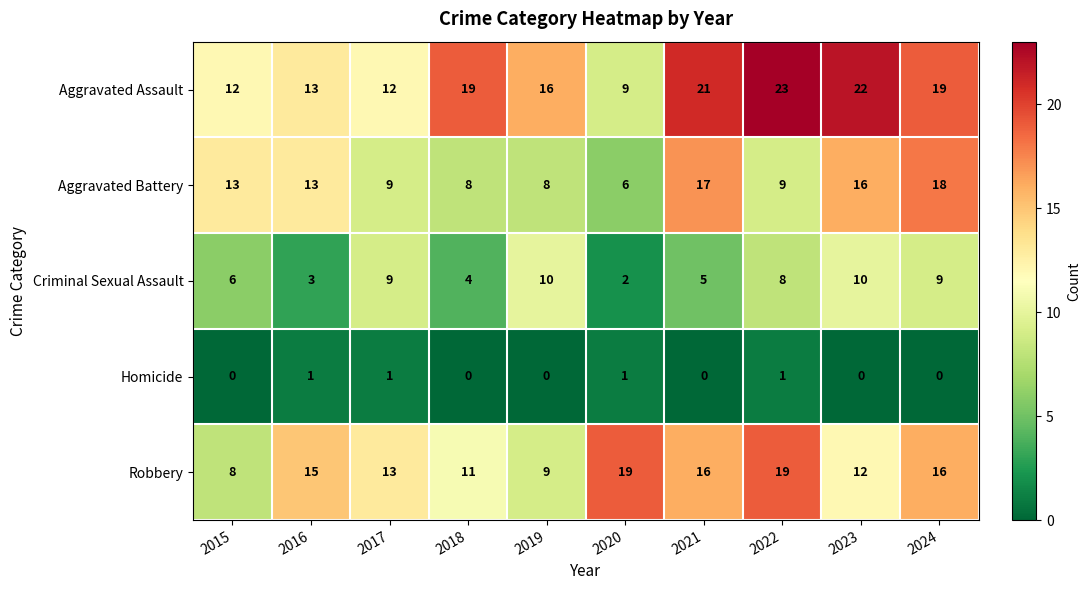

What is the difference between the maximum and minimum values in the Aggravated Battery series?

12